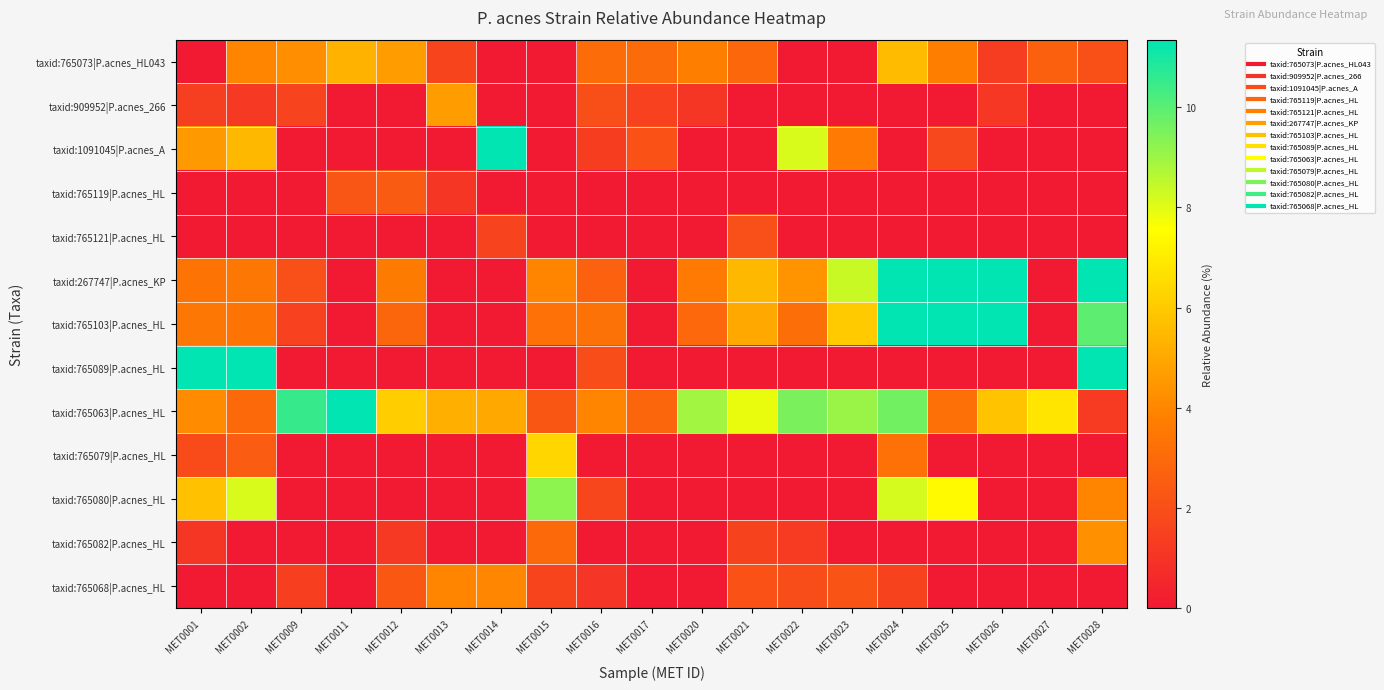

Reading left to right, transcribe all the data shown in this chart.

taxid:765073|P.acnes_HL043: MET0001=0.0	MET0002=4.0	MET0009=4.2	MET0011=5.3	MET0012=4.7	MET0013=1.6	MET0014=0.0	MET0015=0.0	MET0016=3.1	MET0017=3.1	MET0020=3.8	MET0021=2.9	MET0022=0.0	MET0023=0.0	MET0024=5.6	MET0025=3.7	MET0026=1.3	MET0027=2.6	MET0028=2.0
taxid:909952|P.acnes_266: MET0001=1.4	MET0002=1.2	MET0009=1.6	MET0011=0.0	MET0012=0.0	MET0013=4.6	MET0014=0.0	MET0015=0.0	MET0016=2.0	MET0017=1.5	MET0020=1.1	MET0021=0.0	MET0022=0.0	MET0023=0.0	MET0024=0.0	MET0025=0.0	MET0026=1.1	MET0027=0.0	MET0028=0.0
taxid:1091045|P.acnes_A: MET0001=4.5	MET0002=5.5	MET0009=0.0	MET0011=0.0	MET0012=0.0	MET0013=0.0	MET0014=17.6	MET0015=0.0	MET0016=1.4	MET0017=2.1	MET0020=0.0	MET0021=0.0	MET0022=8.1	MET0023=3.6	MET0024=0.0	MET0025=1.7	MET0026=0.0	MET0027=0.0	MET0028=0.0
taxid:765119|P.acnes_HL: MET0001=0.0	MET0002=0.0	MET0009=0.0	MET0011=2.2	MET0012=2.4	MET0013=1.1	MET0014=0.0	MET0015=0.0	MET0016=0.0	MET0017=0.0	MET0020=0.0	MET0021=0.0	MET0022=0.0	MET0023=0.0	MET0024=0.0	MET0025=0.0	MET0026=0.0	MET0027=0.0	MET0028=0.0
taxid:765121|P.acnes_HL: MET0001=0.0	MET0002=0.0	MET0009=0.0	MET0011=0.0	MET0012=0.0	MET0013=0.0	MET0014=1.6	MET0015=0.0	MET0016=0.0	MET0017=0.0	MET0020=0.0	MET0021=2.0	MET0022=0.0	MET0023=0.0	MET0024=0.0	MET0025=0.0	MET0026=0.0	MET0027=0.0	MET0028=0.0
taxid:267747|P.acnes_KP: MET0001=3.4	MET0002=3.5	MET0009=2.0	MET0011=0.0	MET0012=3.7	MET0013=0.0	MET0014=0.0	MET0015=3.9	MET0016=2.7	MET0017=0.0	MET0020=3.6	MET0021=5.5	MET0022=4.3	MET0023=8.3	MET0024=21.2	MET0025=15.2	MET0026=24.4	MET0027=0.0	MET0028=14.1
taxid:765103|P.acnes_HL: MET0001=3.5	MET0002=3.4	MET0009=1.5	MET0011=0.0	MET0012=2.9	MET0013=0.0	MET0014=0.0	MET0015=3.3	MET0016=3.3	MET0017=0.0	MET0020=3.0	MET0021=5.0	MET0022=3.2	MET0023=6.0	MET0024=15.7	MET0025=11.6	MET0026=18.2	MET0027=0.0	MET0028=10.0
taxid:765089|P.acnes_HL: MET0001=31.2	MET0002=21.5	MET0009=0.0	MET0011=0.0	MET0012=0.0	MET0013=0.0	MET0014=0.0	MET0015=0.0	MET0016=1.9	MET0017=0.0	MET0020=0.0	MET0021=0.0	MET0022=0.0	MET0023=0.0	MET0024=0.0	MET0025=0.0	MET0026=0.0	MET0027=0.0	MET0028=13.0
taxid:765063|P.acnes_HL: MET0001=4.2	MET0002=3.0	MET0009=10.5	MET0011=13.3	MET0012=6.1	MET0013=5.2	MET0014=5.0	MET0015=2.3	MET0016=4.0	MET0017=2.9	MET0020=8.9	MET0021=7.9	MET0022=9.5	MET0023=9.1	MET0024=9.6	MET0025=3.2	MET0026=5.8	MET0027=6.8	MET0028=1.3
taxid:765079|P.acnes_HL: MET0001=1.9	MET0002=2.5	MET0009=0.0	MET0011=0.0	MET0012=0.0	MET0013=0.0	MET0014=0.0	MET0015=6.4	MET0016=0.0	MET0017=0.0	MET0020=0.0	MET0021=0.0	MET0022=0.0	MET0023=0.0	MET0024=3.3	MET0025=0.0	MET0026=0.0	MET0027=0.0	MET0028=0.0
taxid:765080|P.acnes_HL: MET0001=5.8	MET0002=8.1	MET0009=0.0	MET0011=0.0	MET0012=0.0	MET0013=0.0	MET0014=0.0	MET0015=9.2	MET0016=1.7	MET0017=0.0	MET0020=0.0	MET0021=0.0	MET0022=0.0	MET0023=0.0	MET0024=8.2	MET0025=7.4	MET0026=0.0	MET0027=0.0	MET0028=3.9
taxid:765082|P.acnes_HL: MET0001=1.1	MET0002=0.0	MET0009=0.0	MET0011=0.0	MET0012=1.2	MET0013=0.0	MET0014=0.0	MET0015=3.0	MET0016=0.0	MET0017=0.0	MET0020=0.0	MET0021=1.5	MET0022=1.3	MET0023=0.0	MET0024=0.0	MET0025=0.0	MET0026=0.0	MET0027=0.0	MET0028=4.3
taxid:765068|P.acnes_HL: MET0001=0.0	MET0002=0.0	MET0009=1.4	MET0011=0.0	MET0012=2.3	MET0013=3.9	MET0014=4.0	MET0015=1.6	MET0016=1.0	MET0017=0.0	MET0020=0.0	MET0021=2.1	MET0022=1.9	MET0023=2.1	MET0024=1.5	MET0025=0.0	MET0026=0.0	MET0027=0.0	MET0028=0.0